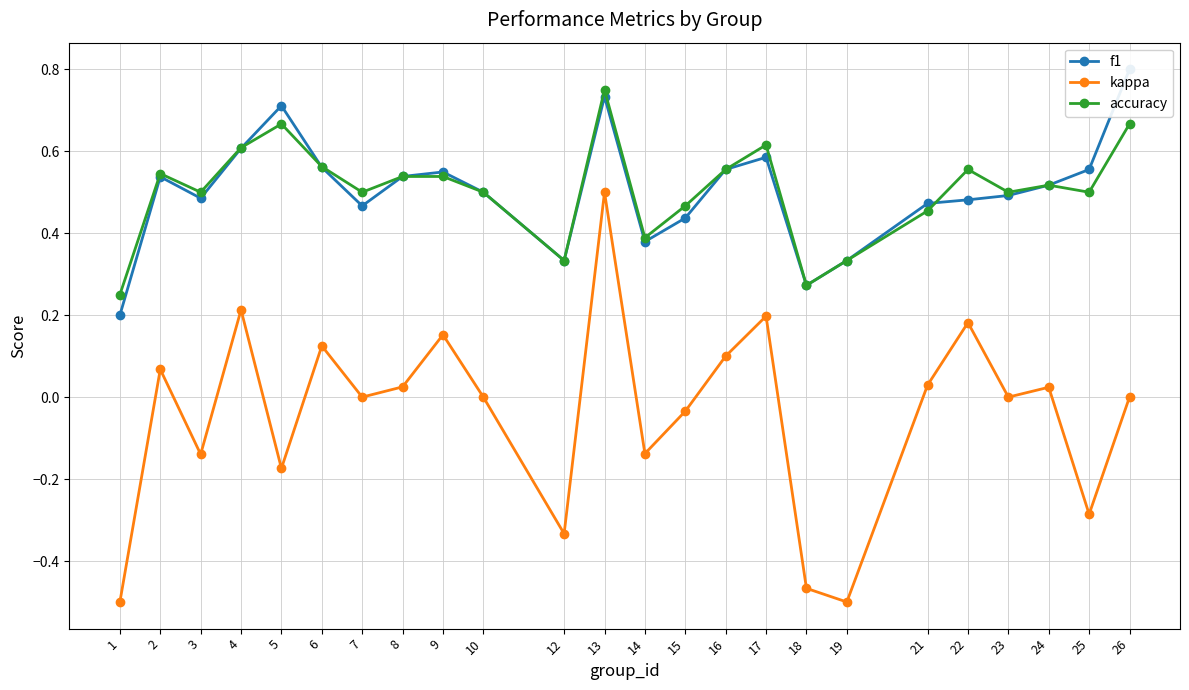

Which category has the lowest value in the accuracy series?

1